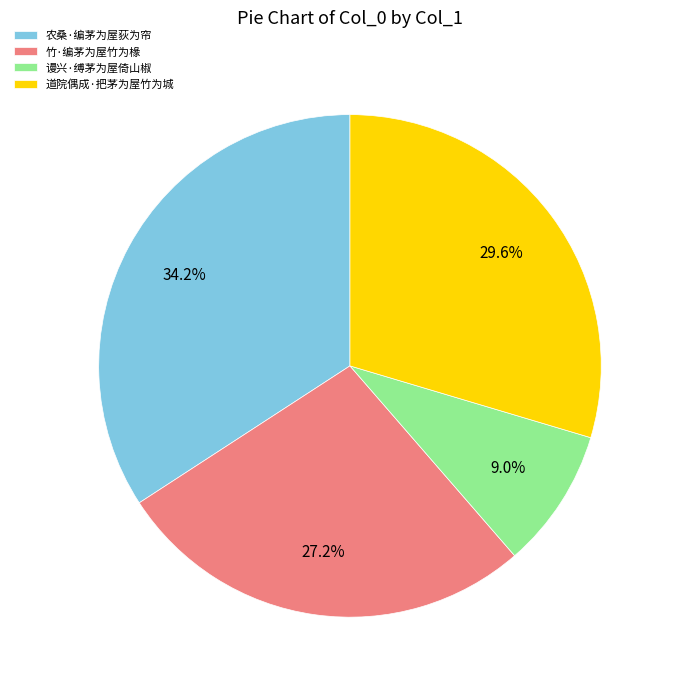

The 竹·编茅为屋竹为椽 slice represents 19% of the pie. True or false?

False